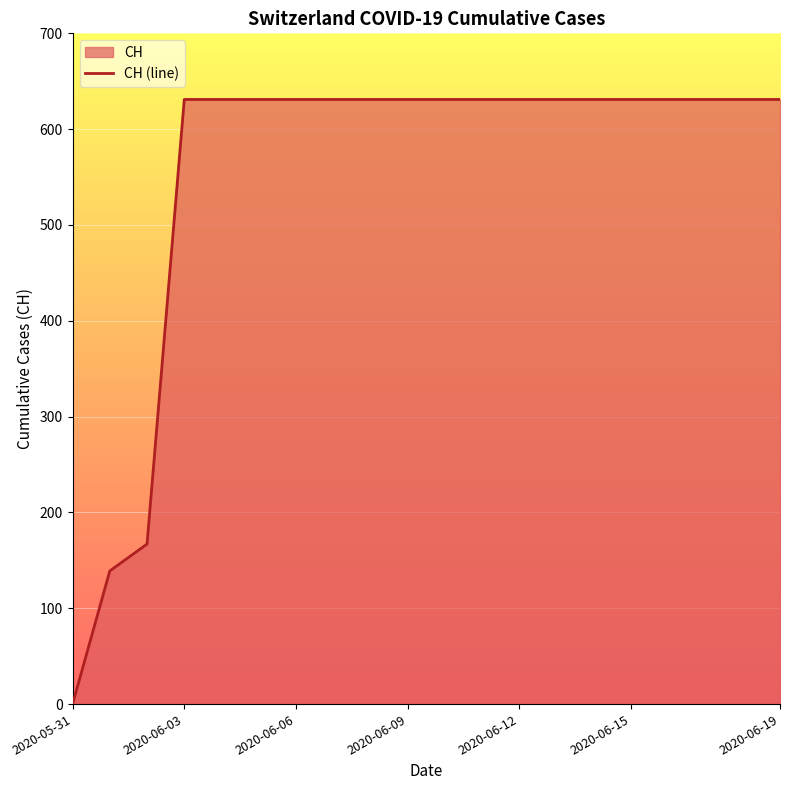

Reading right to left, extract all data points from this chart.

2020-06-19=631	2020-06-18=631	2020-06-17=631	2020-06-16=631	2020-06-15=631	2020-06-14=631	2020-06-13=631	2020-06-12=631	2020-06-11=631	2020-06-10=631	2020-06-09=631	2020-06-08=631	2020-06-07=631	2020-06-06=631	2020-06-05=631	2020-06-04=631	2020-06-03=631	2020-06-02=167	2020-06-01=139	2020-05-31=0